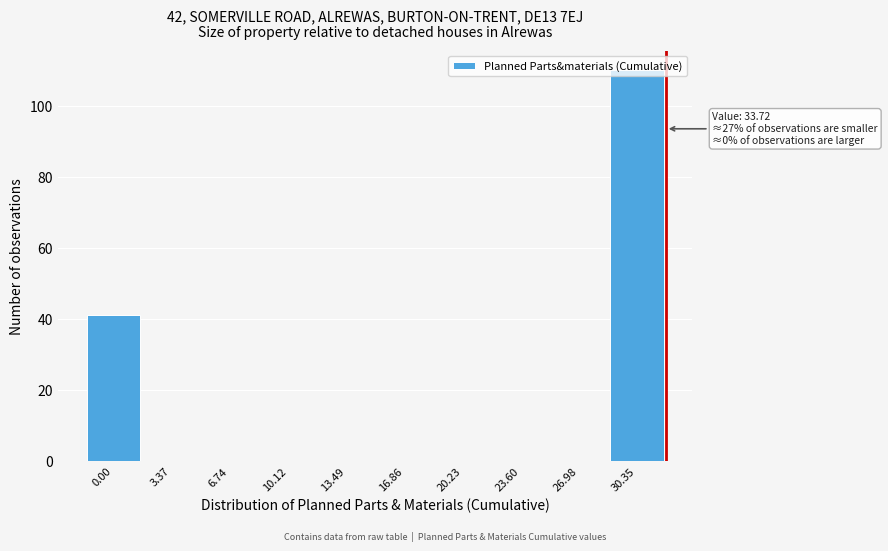

What is the maximum value shown in the chart?

110